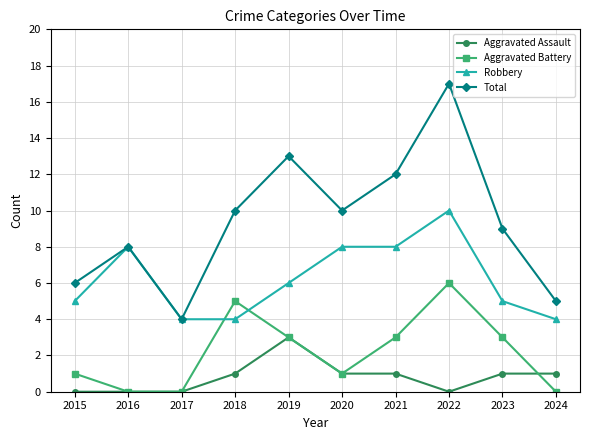

The Total series shows 6 at 2023. True or false?

False